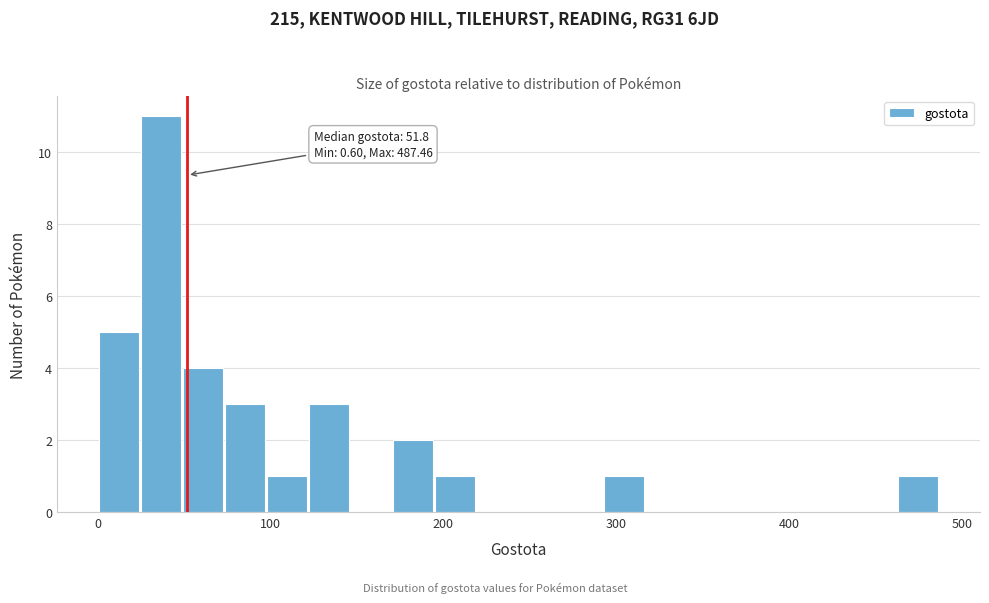

Around what value on the x-axis is the tallest bar? Give the approximate position of its centre, as read against the axis.

40